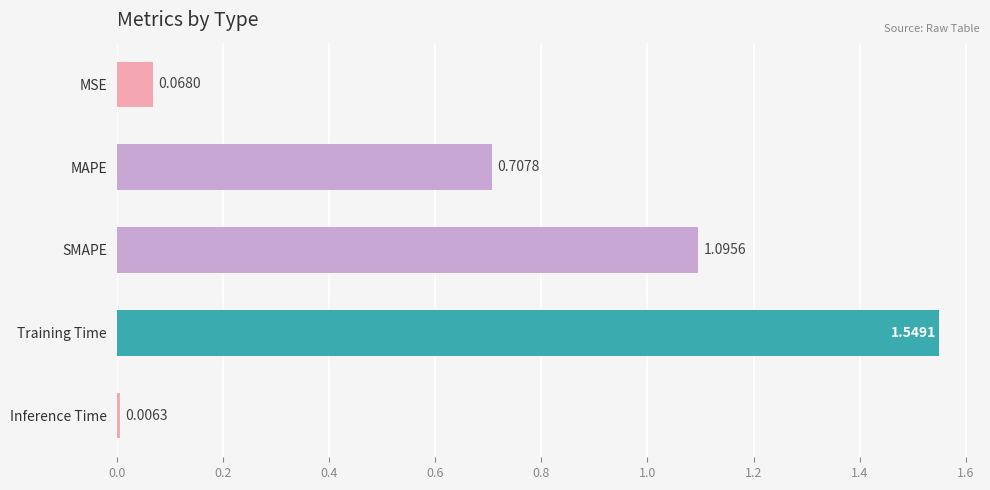

Rank the categories by value from lowest to highest.

Inference Time, MSE, MAPE, SMAPE, Training Time